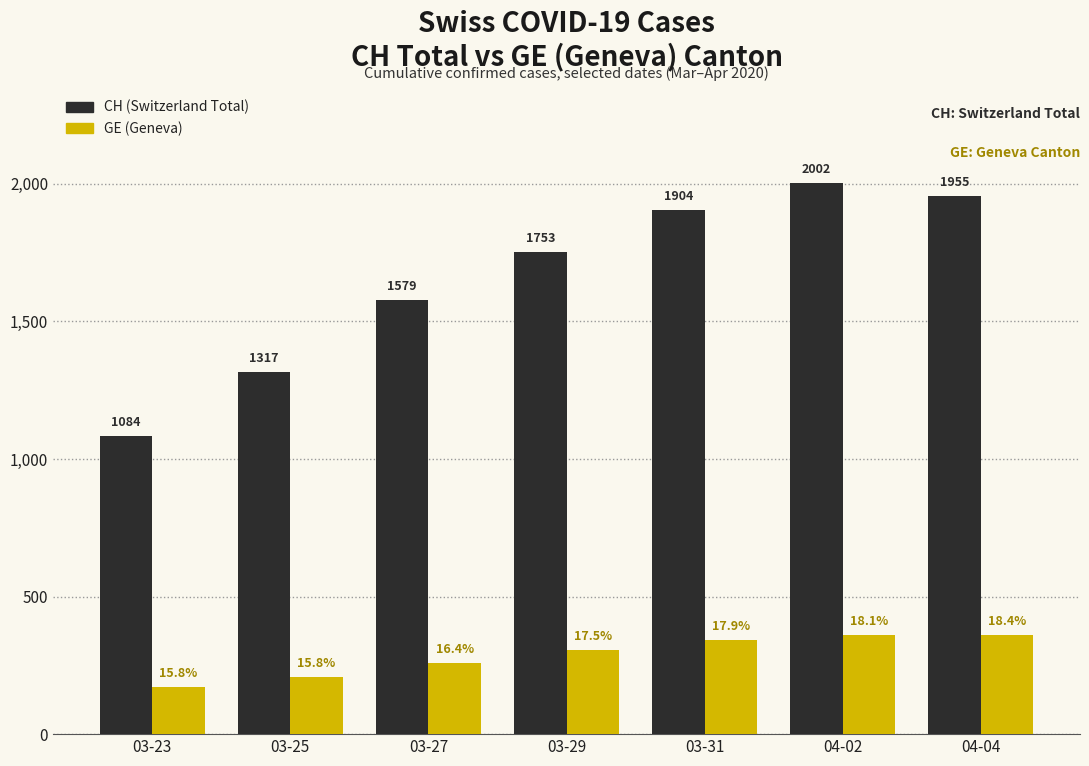

What are all the series names shown in the legend?

CH (Switzerland Total), GE (Geneva)